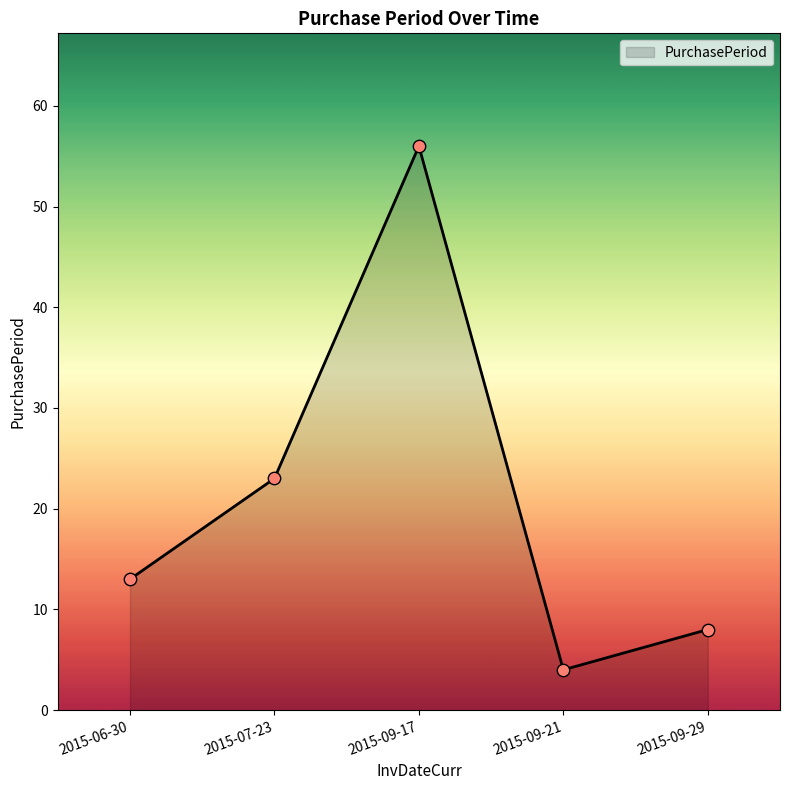

Between 2015-09-21 and 2015-06-30, which is larger?

2015-06-30